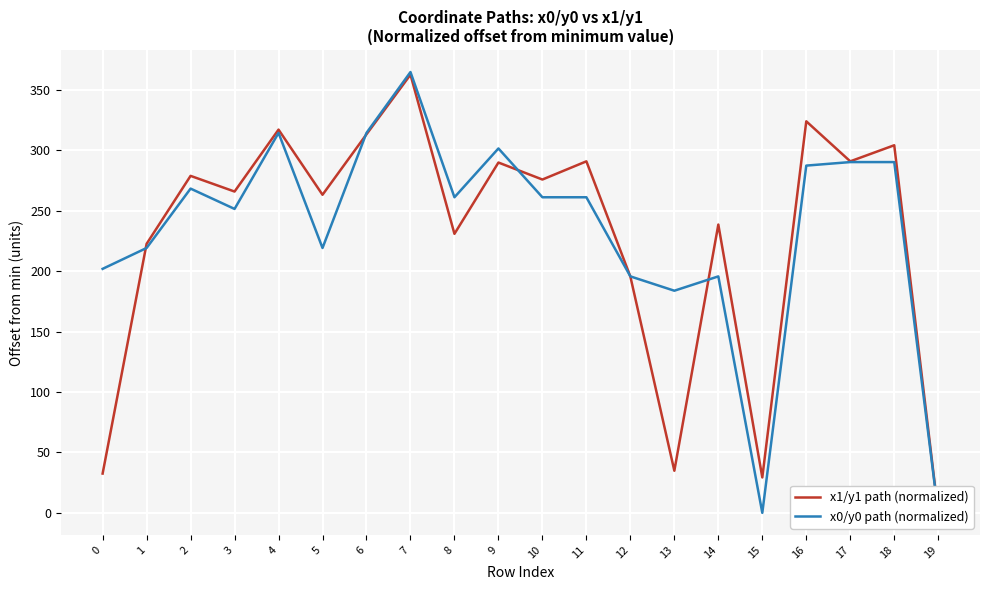

What is the total value across all series at 18?

594.3